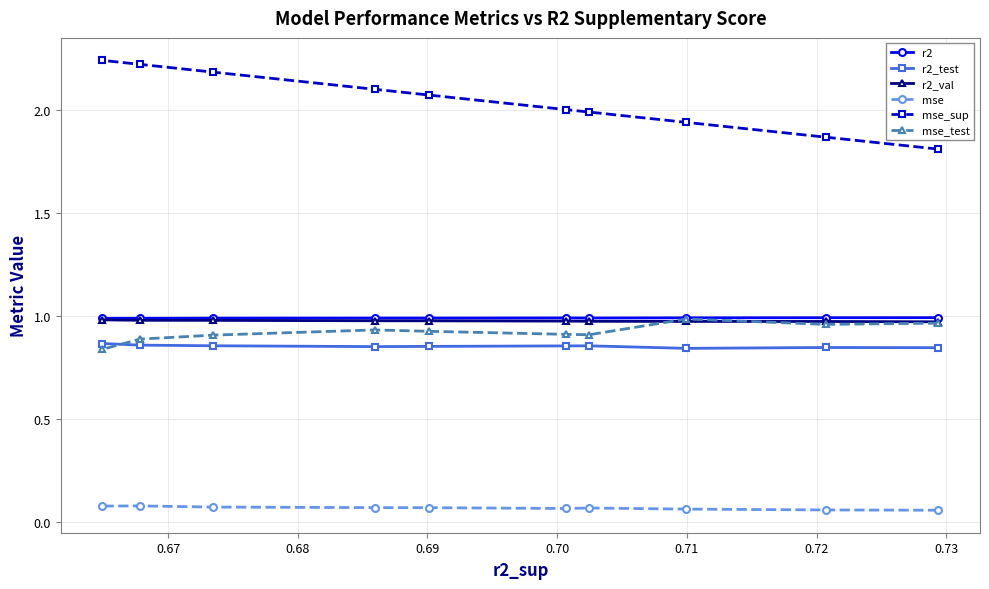

Which series has the widest spread of values?

mse_sup